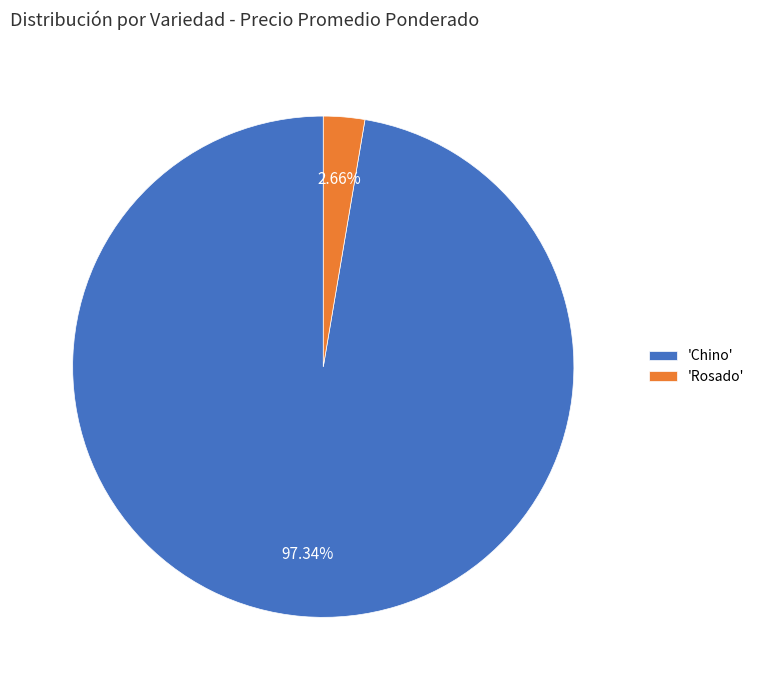

Which has a higher value, 'Chino' or 'Rosado'?

'Chino'